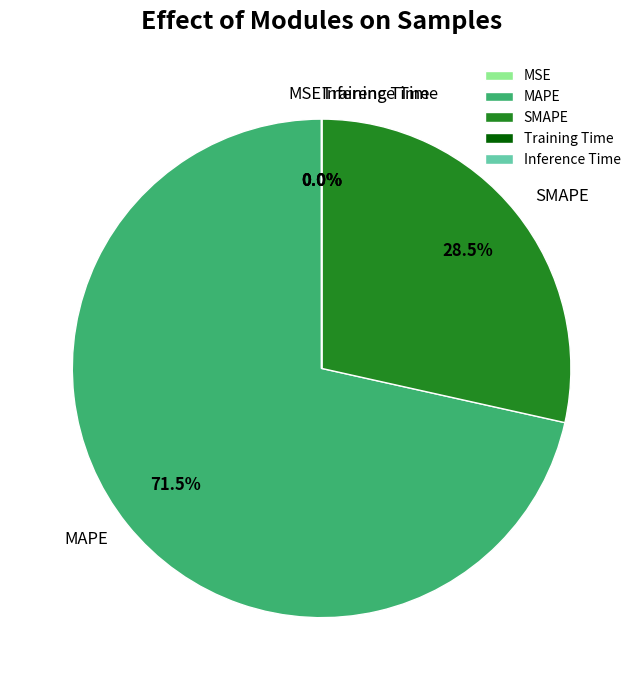

Which slice is the largest?

MAPE